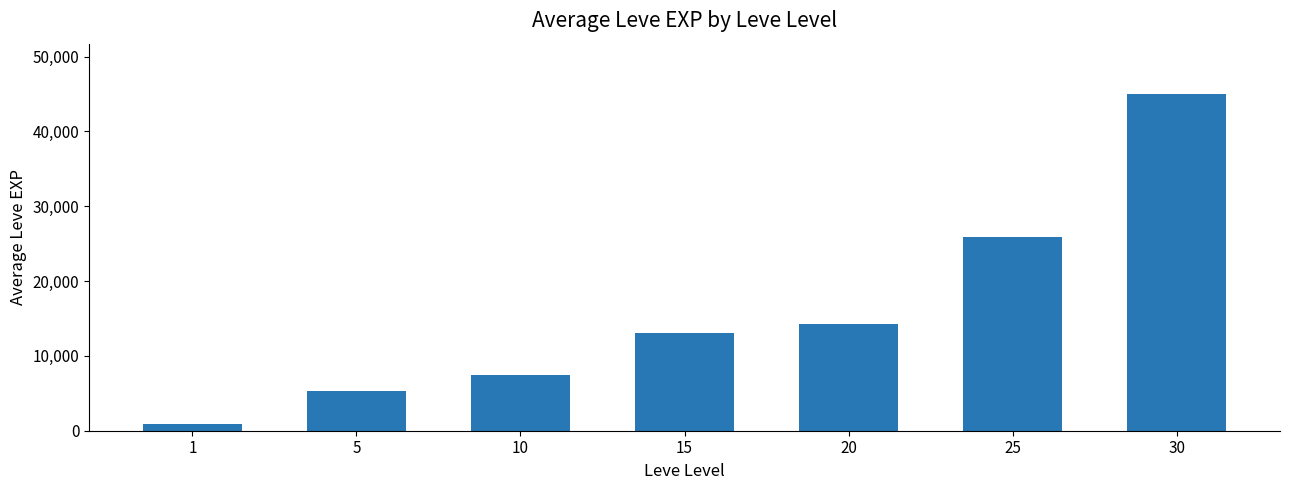

What is the value of the 1st bar from the left?

891.7